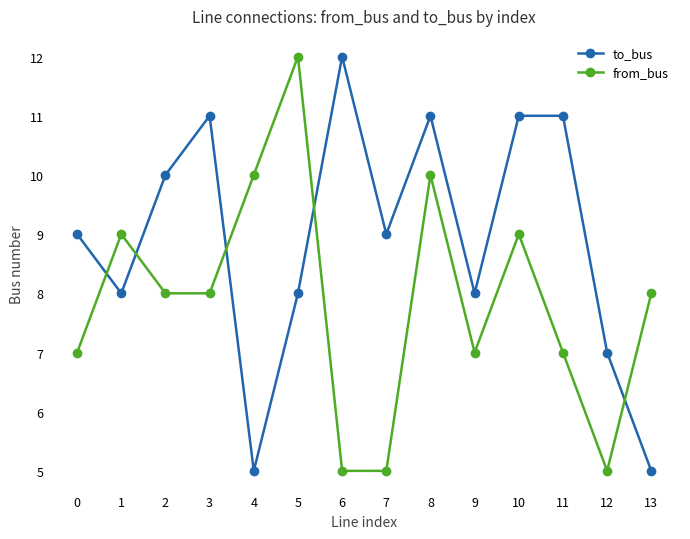

Is it true that to_bus equals 4 at 0?

False